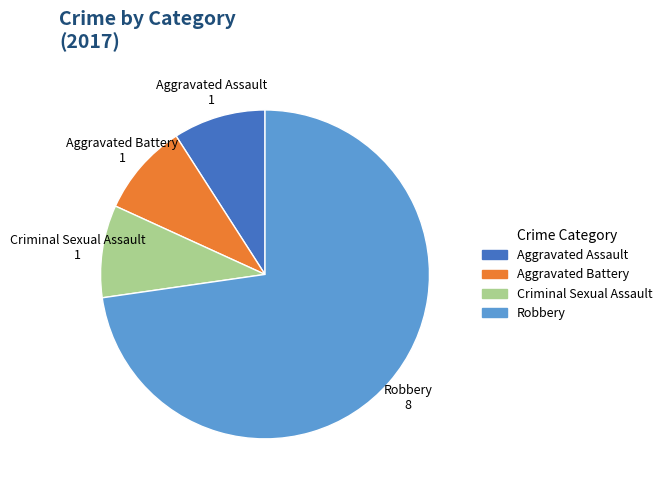

Count the number of slices in the pie.

4